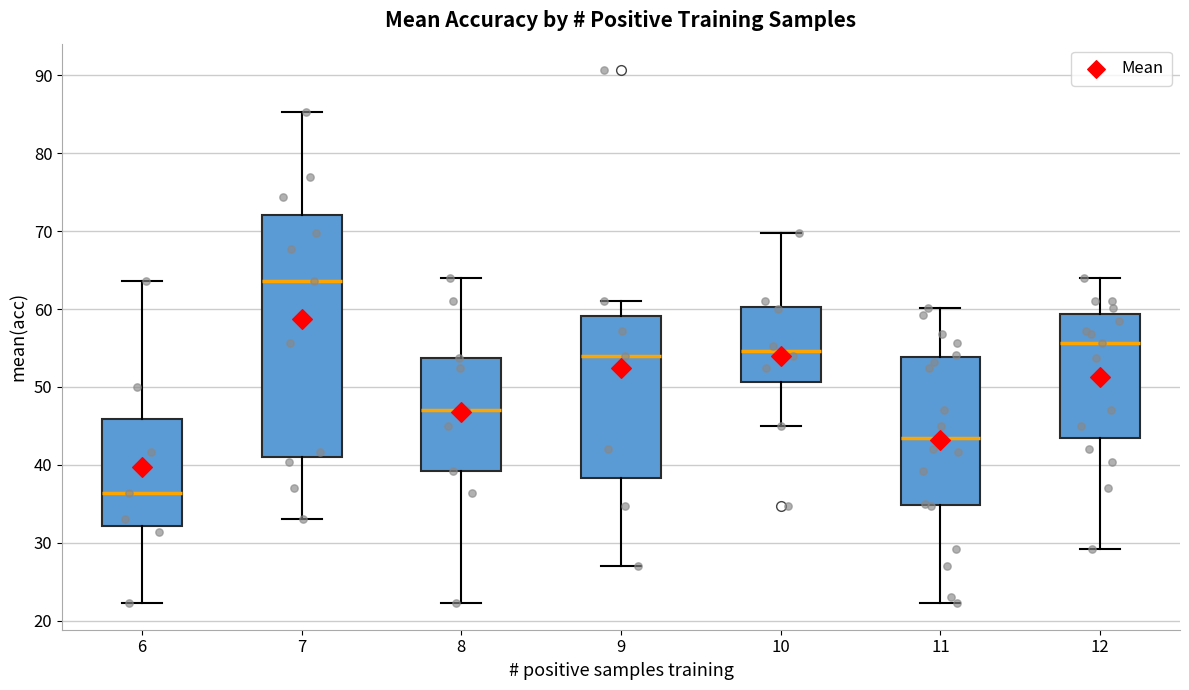

Reading left to right, transcribe this box plot: for each box, give where its median line is, the range the box spans, and where its two whiskers end, as read against the y-axis. The values are not printed on the chart, so give them approximately, as read against the axis.

6: median 36, box 32 to 46, whiskers 22 to 64
7: median 64, box 41 to 72, whiskers 33 to 85
8: median 47, box 39 to 54, whiskers 22 to 64
9: median 54, box 38 to 59, whiskers 27 to 61
10: median 55, box 51 to 60, whiskers 45 to 70
11: median 44, box 35 to 54, whiskers 22 to 60
12: median 56, box 44 to 59, whiskers 29 to 64